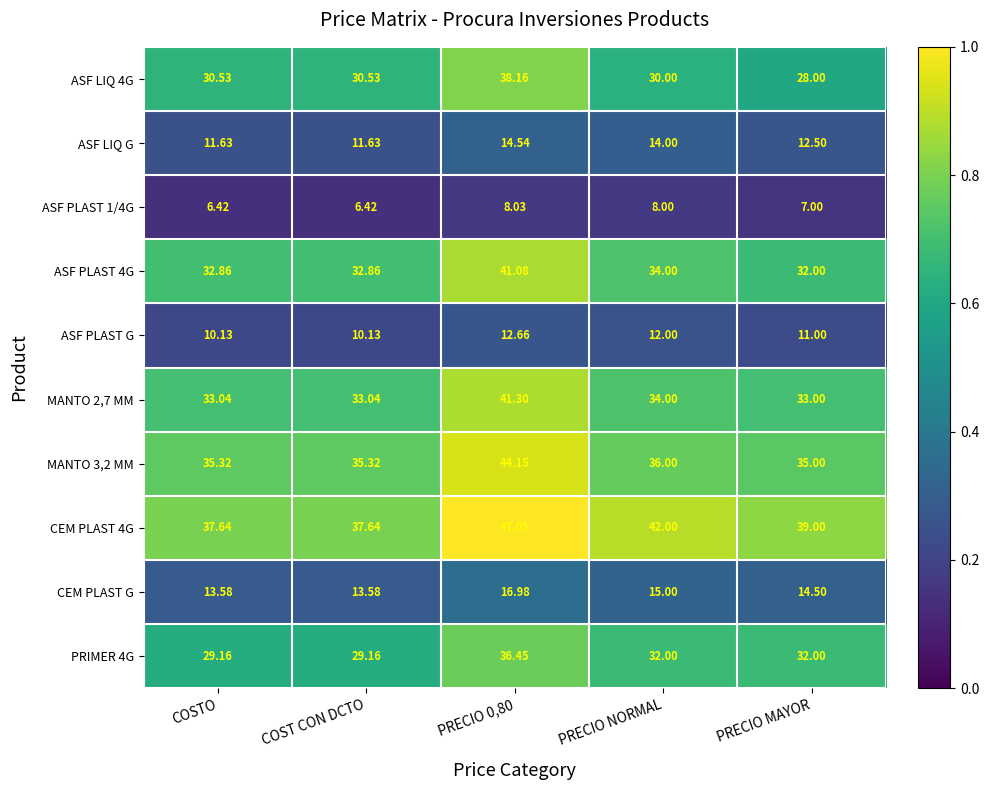

Which series has the largest range (max minus min)?

ASF LIQ 4G